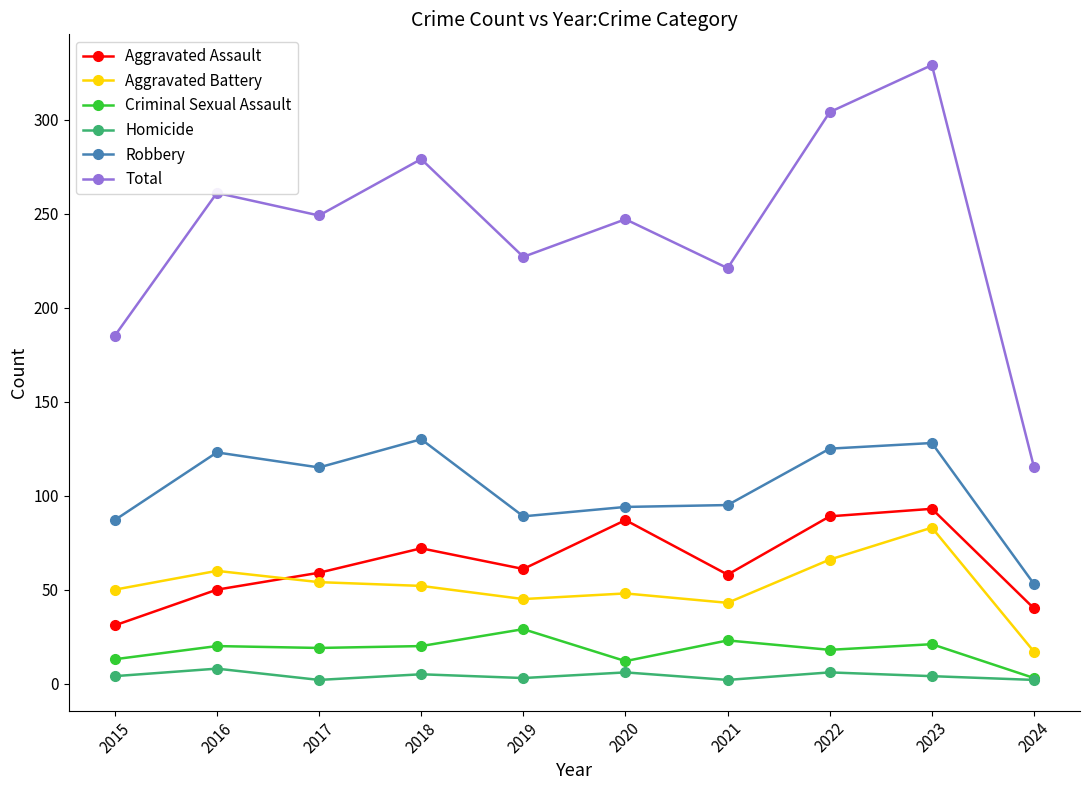

Which series has the largest total across all categories?

Total